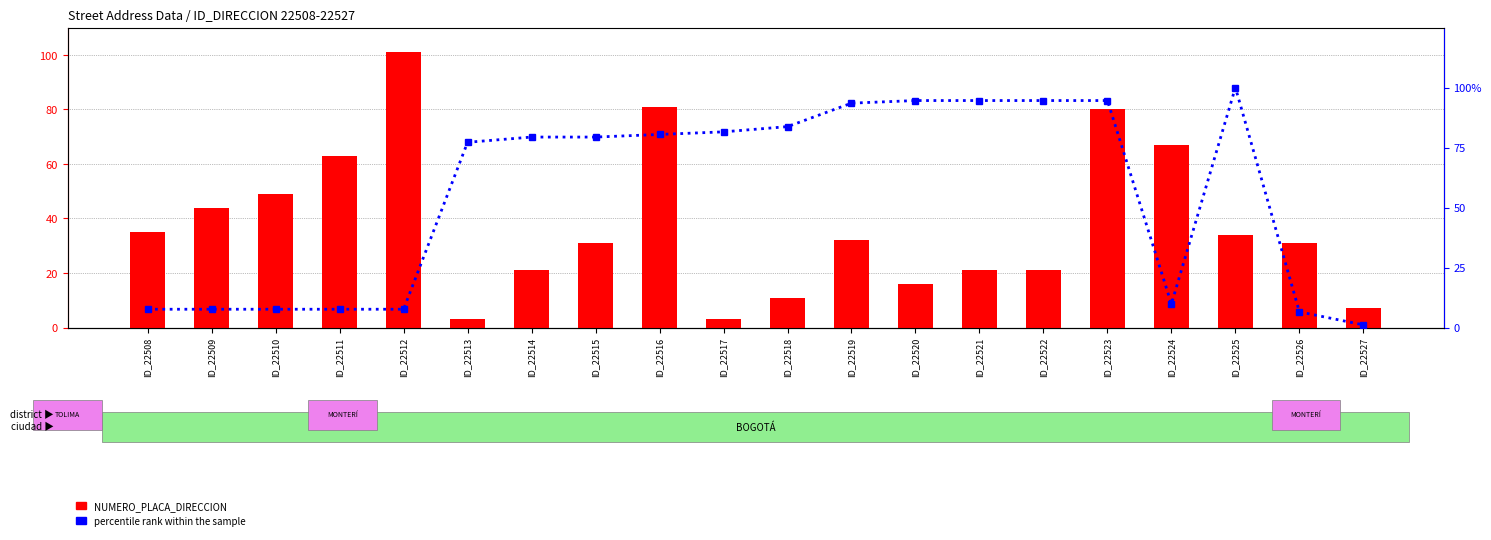

What is the value of the percentile rank within the sample bar at the 6th from the left?

77.2